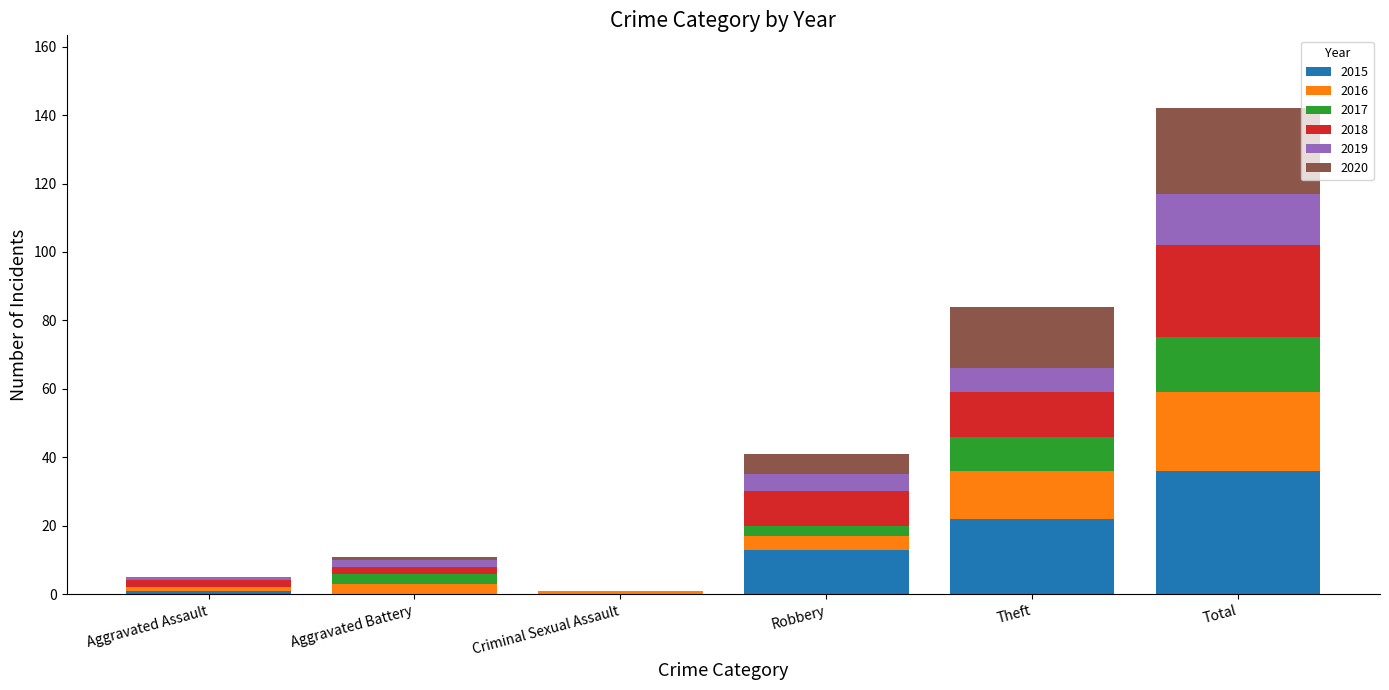

At which category is the sum across all series the highest?

Total